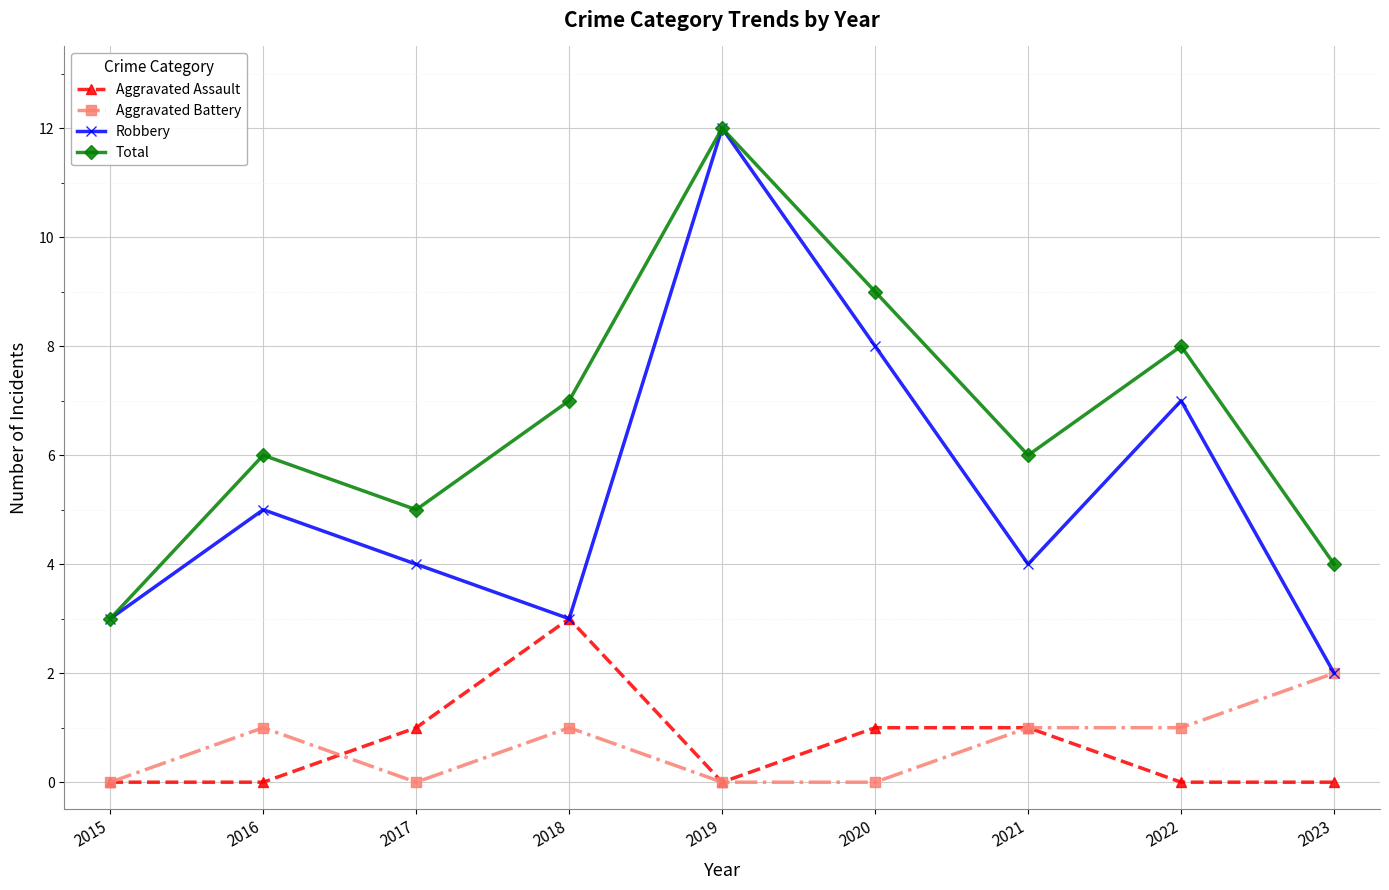

In Total, how many points are lower than both neighbors (excluding endpoints)?

2